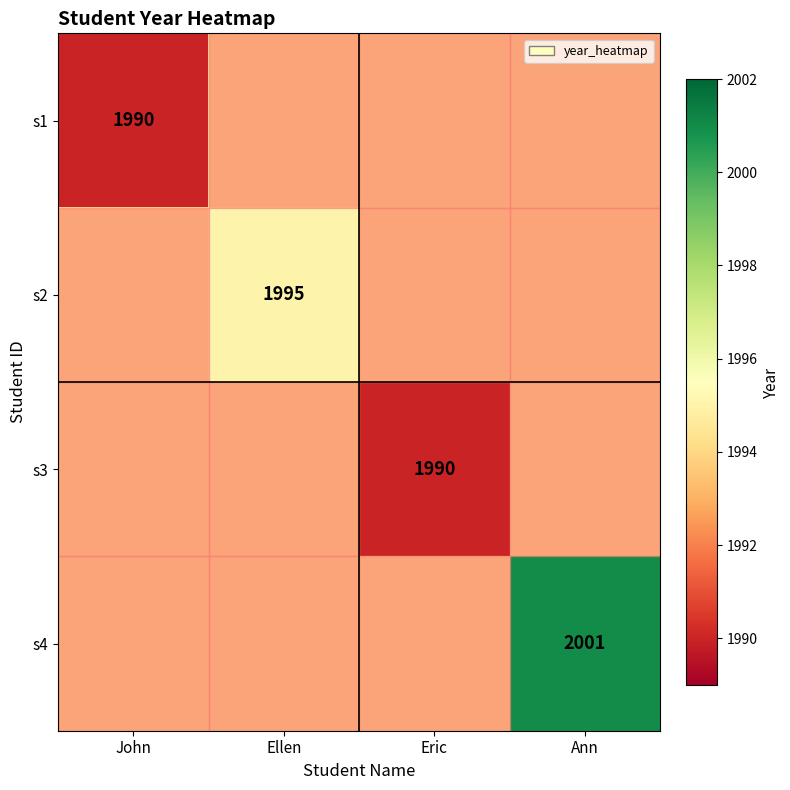

How many distinct data groups are displayed?

4